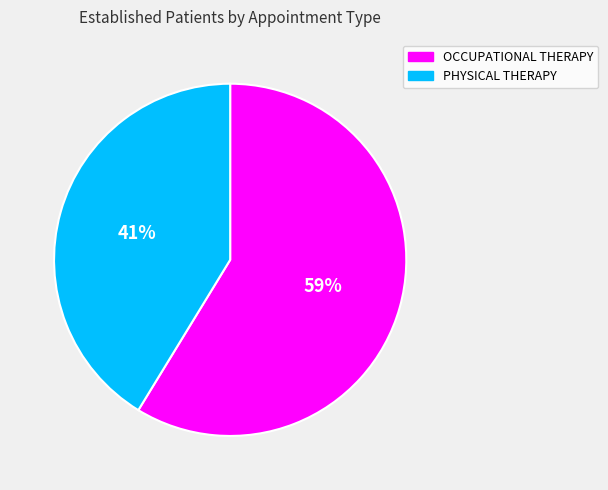

Is it true that PHYSICAL THERAPY is 50% of the pie?

False